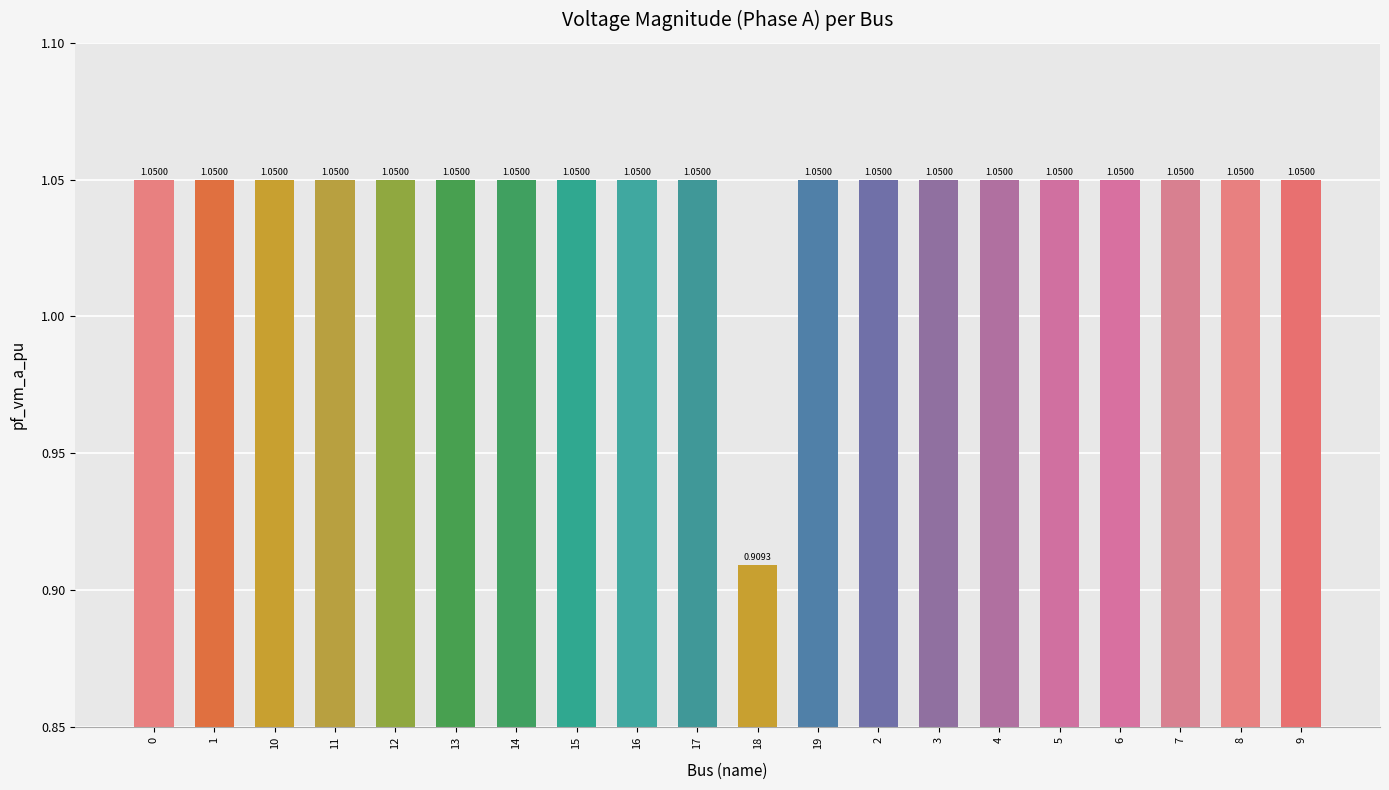

How many bars are there in total?

20